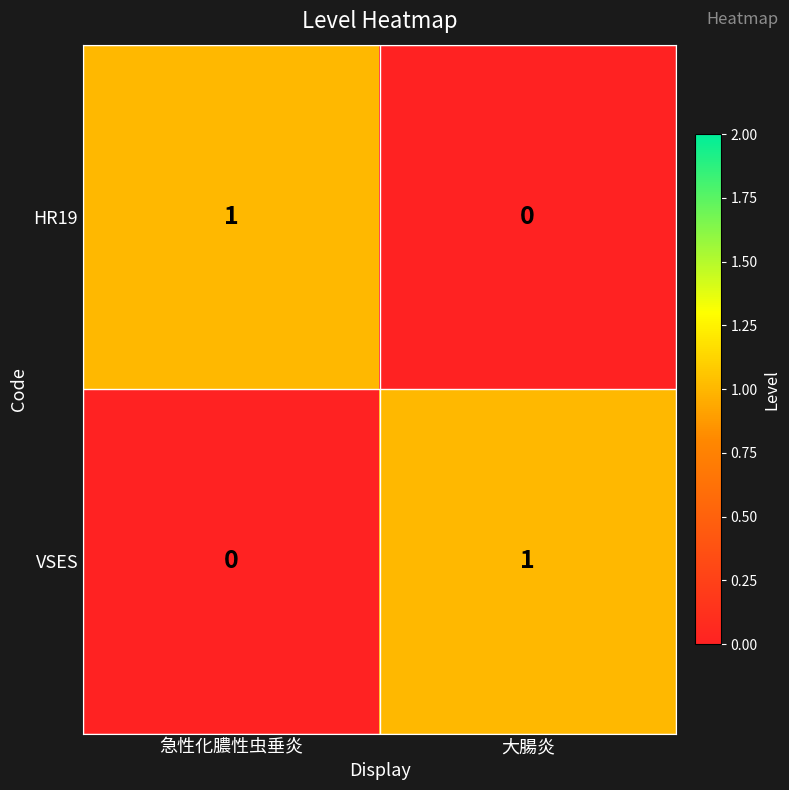

Rank the series at 急性化膿性虫垂炎 from lowest to highest value.

VSES, HR19